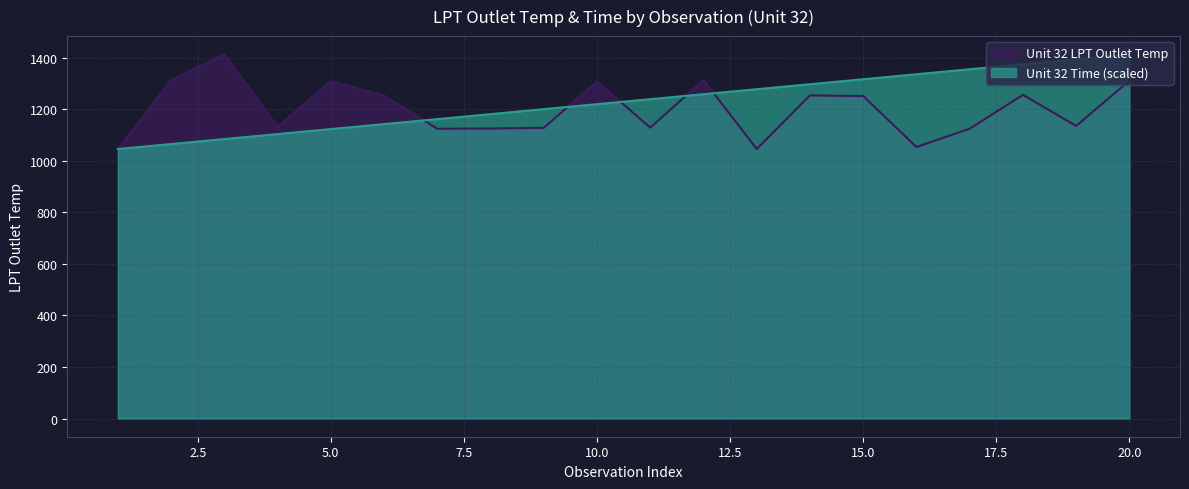

What is the sum of the Unit 32 Time values at 20 and 10?

2632.4